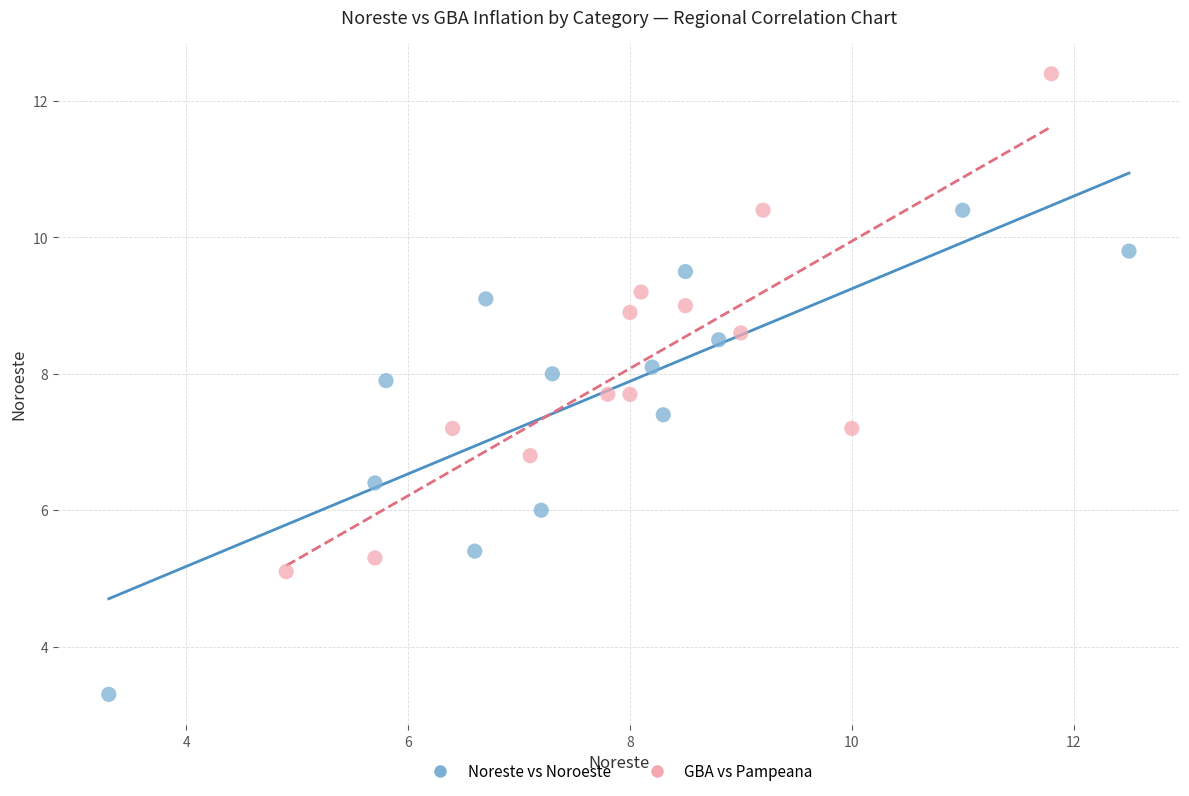

Which series reaches the maximum Y coordinate?

GBA vs Pampeana